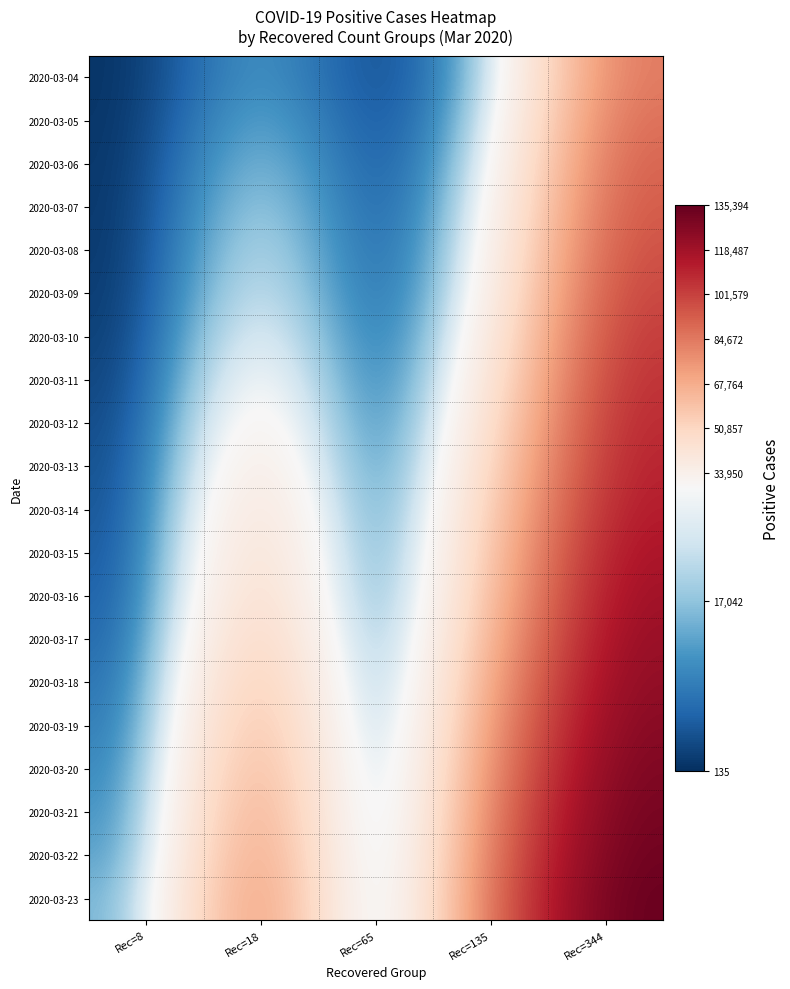

What is the maximum value shown in the chart?

135394